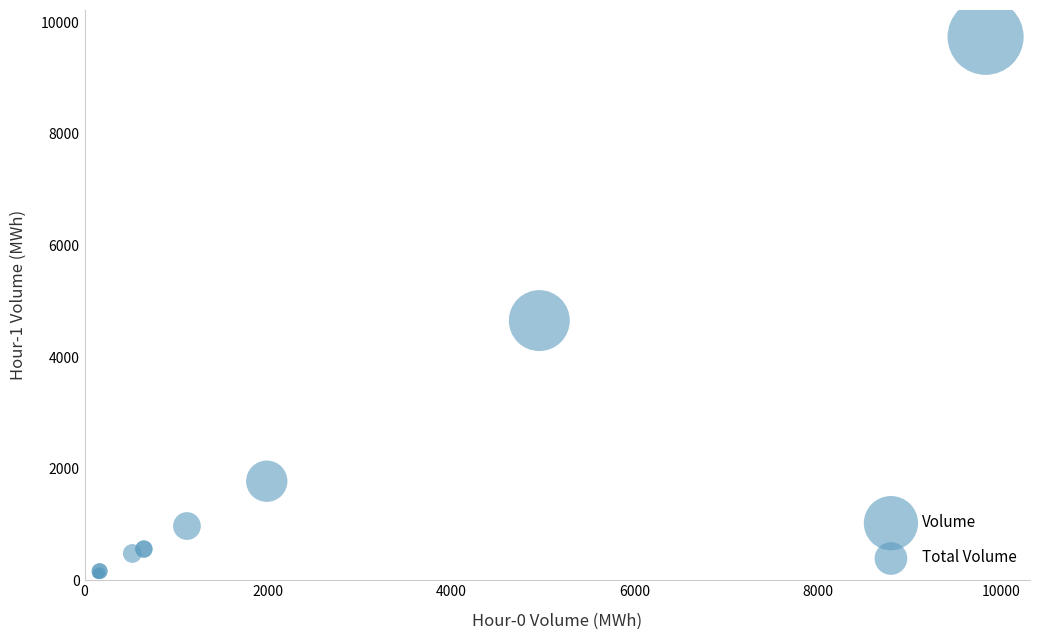

What Y value in the scatter plot is closest to 4930?

4654